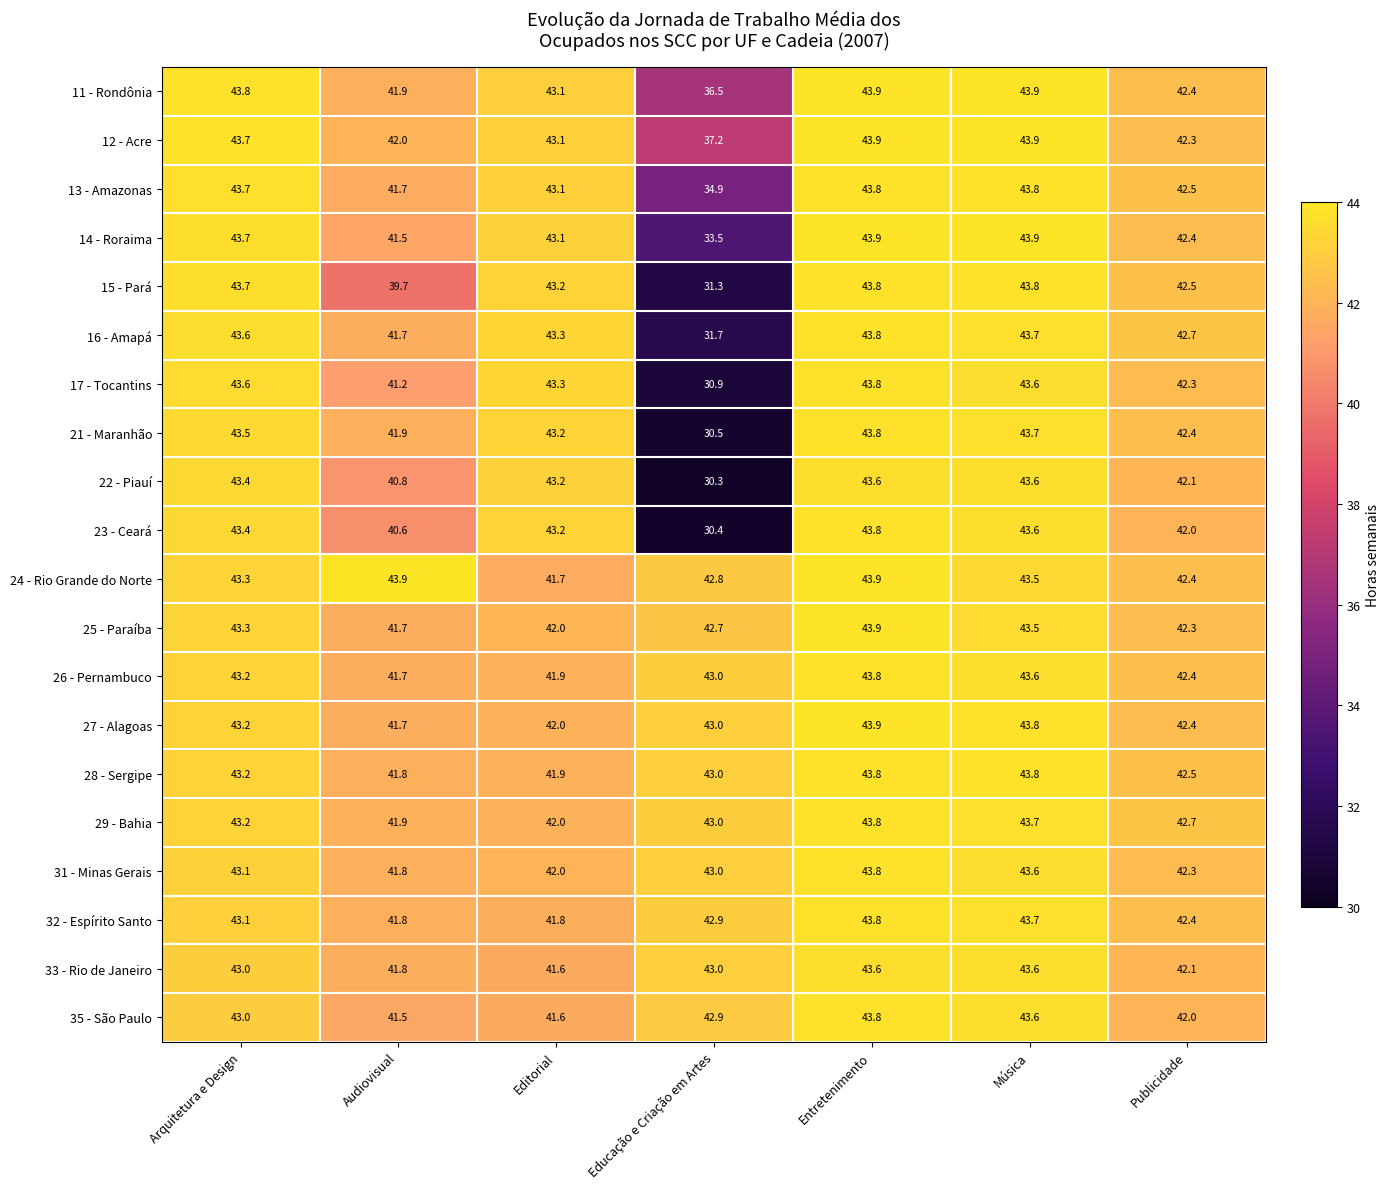

The value of 22 - Piauí at Educação e Criação em Artes is 17.9. True or false?

False